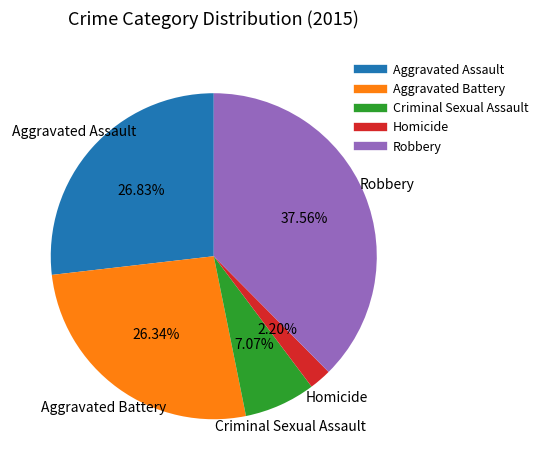

What is the smallest slice in the pie chart?

Homicide